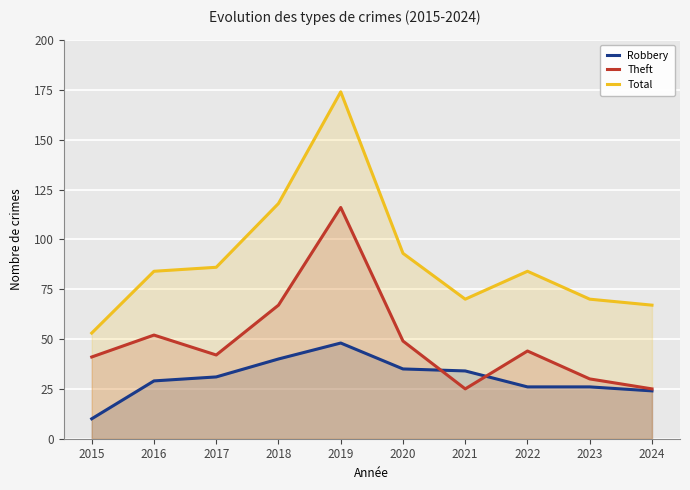

In Total, how many points are lower than both neighbors (excluding endpoints)?

1